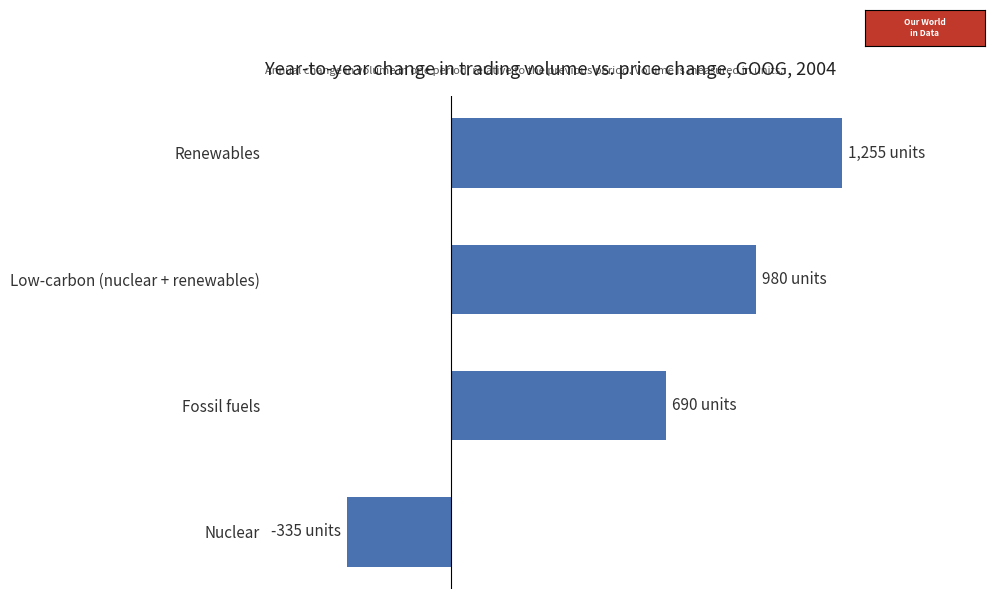

Does the chart contain any negative values?

Yes